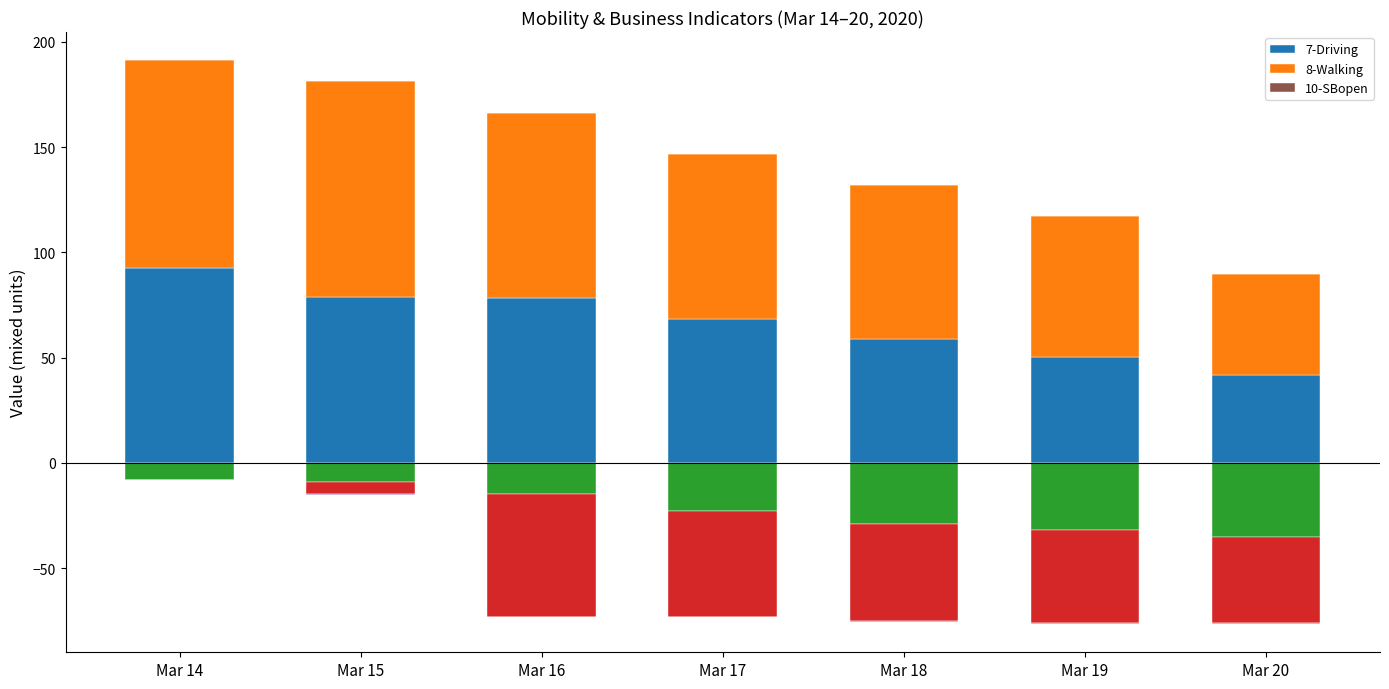

At Mar 18, list the series in order from smallest to largest.

10-SBopen, 7-Driving, 8-Walking